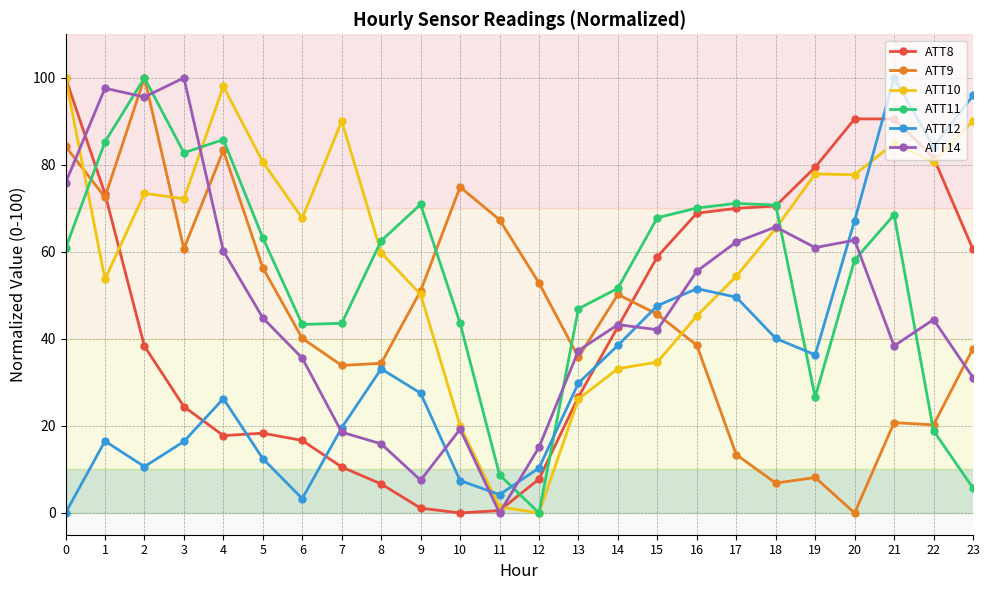

True or false: ATT11 has more than 2 points higher than both neighbors.

True